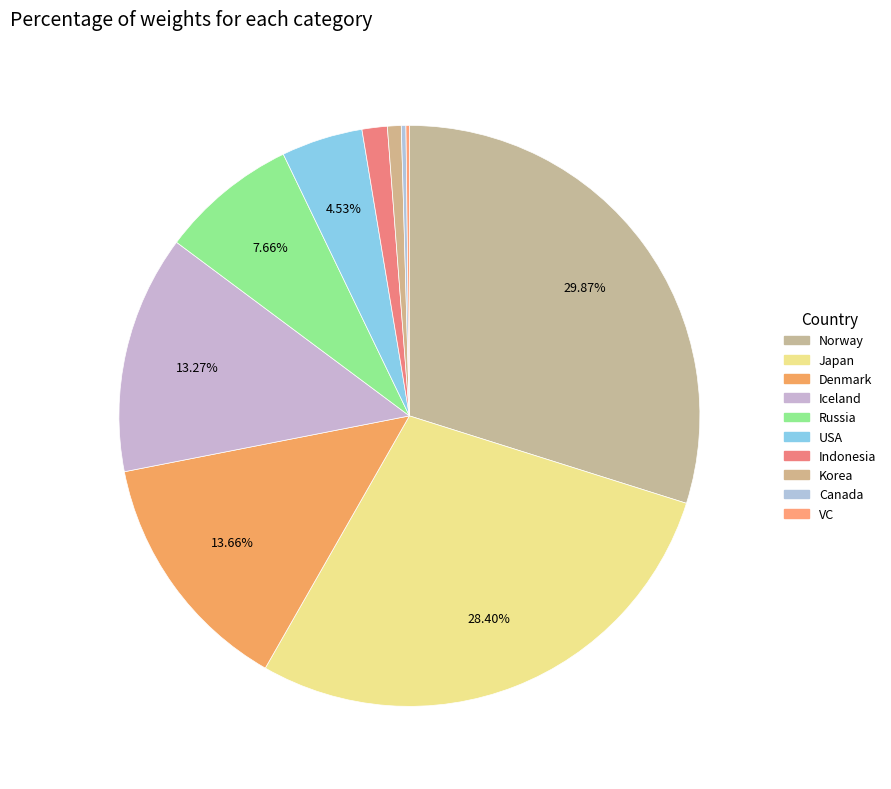

To the nearest percent, what is the average slice percentage?

10%